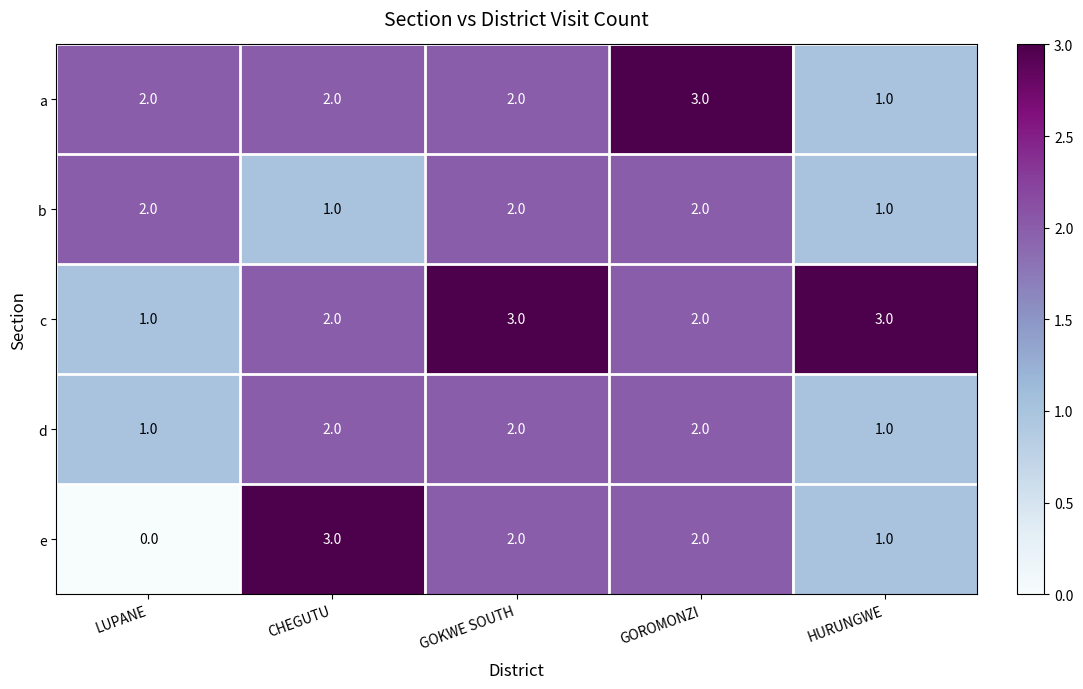

What is the sum of the c values at GOKWE SOUTH and HURUNGWE?

6